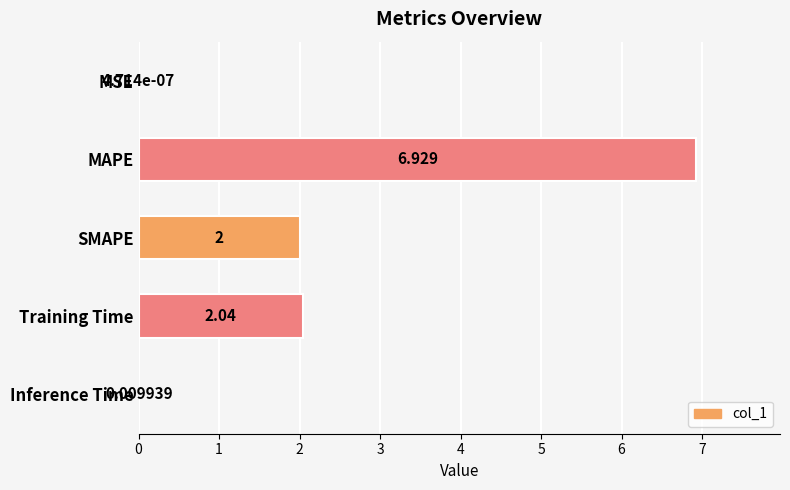

Where is the data nearest to the value 3?

Training Time